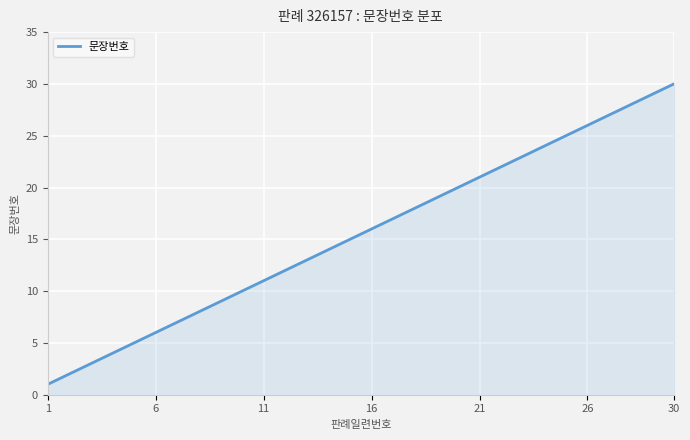

What is the maximum value shown in the chart?

30